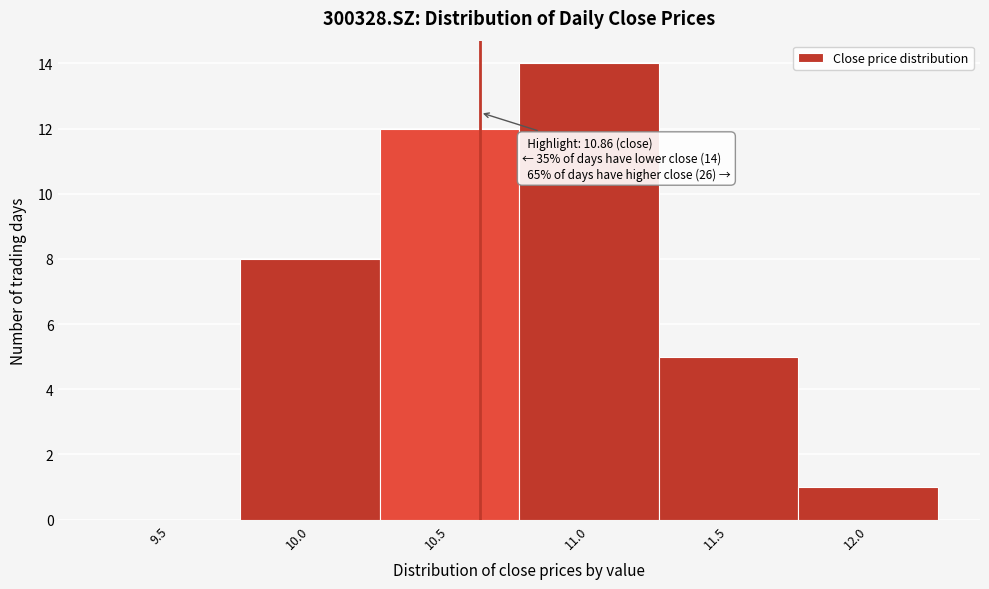

Reading right to left, transcribe all the data shown in this chart.

12.0=1	11.5=5	11.0=14	10.5=12	10.0=8	9.5=0